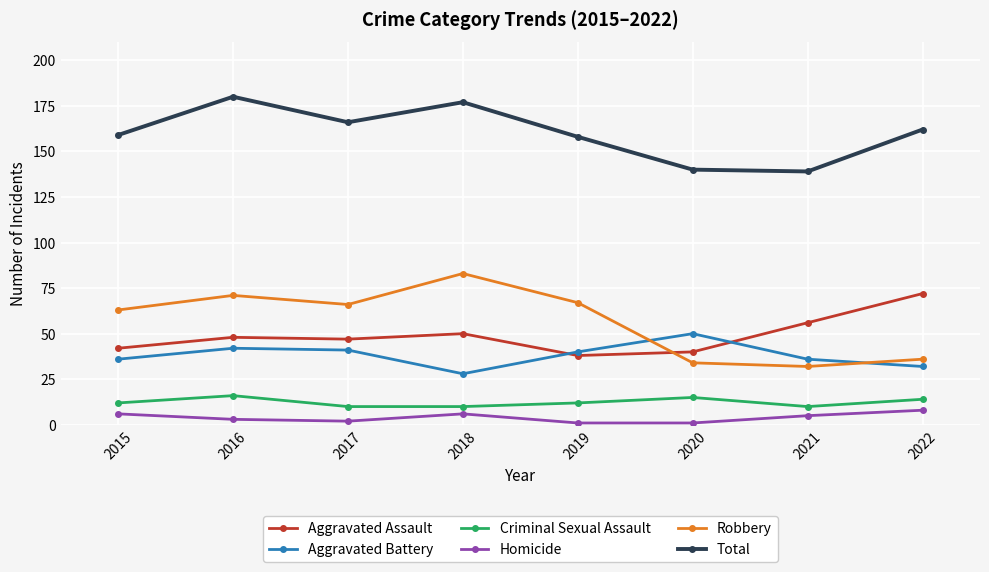

Which series ends up on top after the final intersection of Robbery and Aggravated Battery?

Robbery